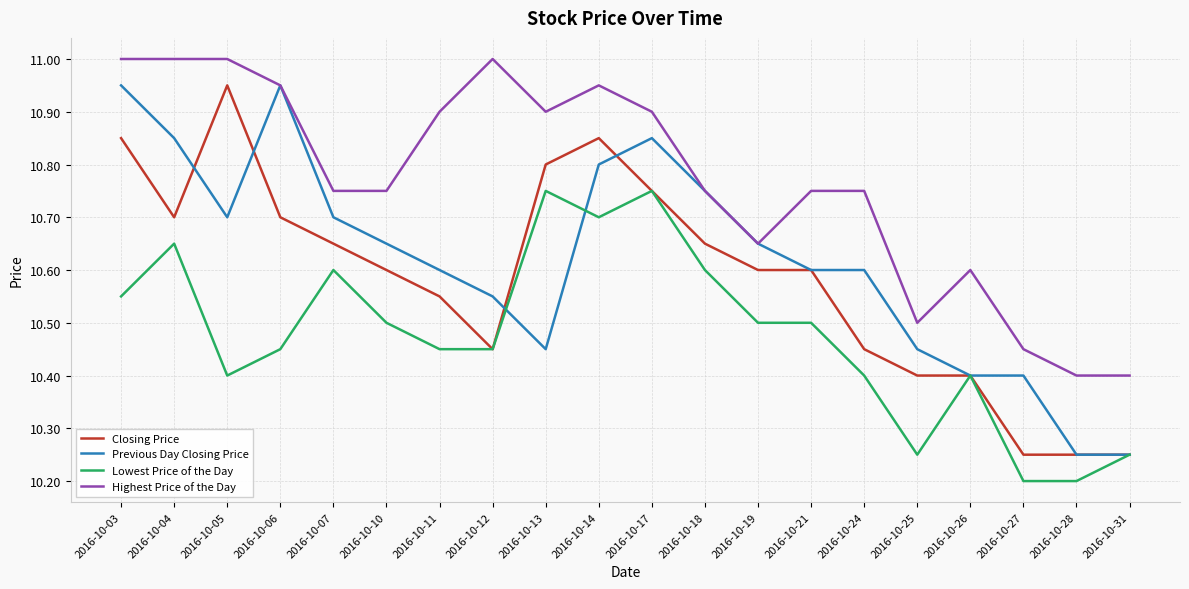

Which series has the largest total across all categories?

Highest Price of the Day